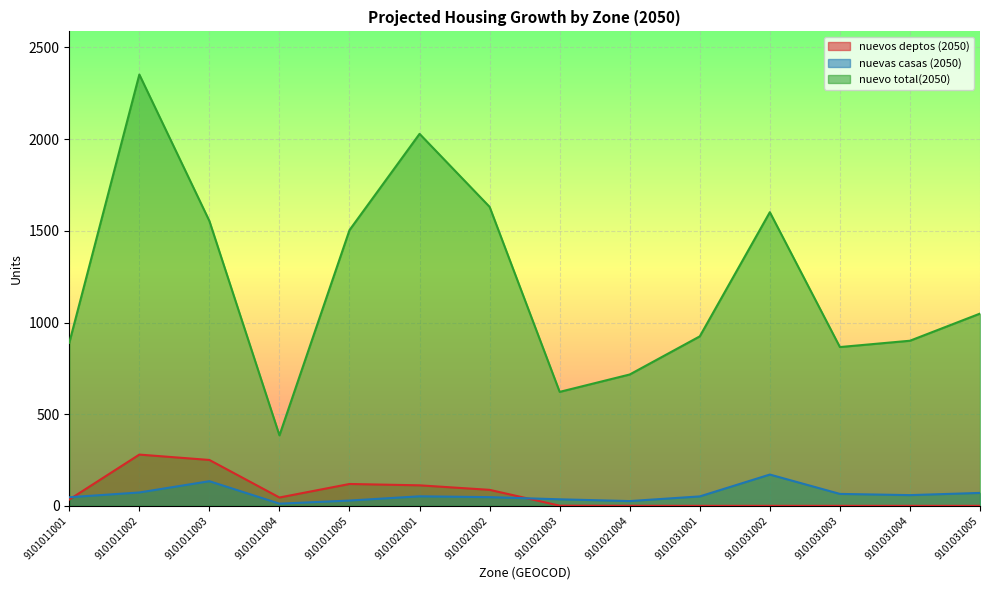

True or false: nuevas casas (2050) has more than 2 interior local peaks.

True